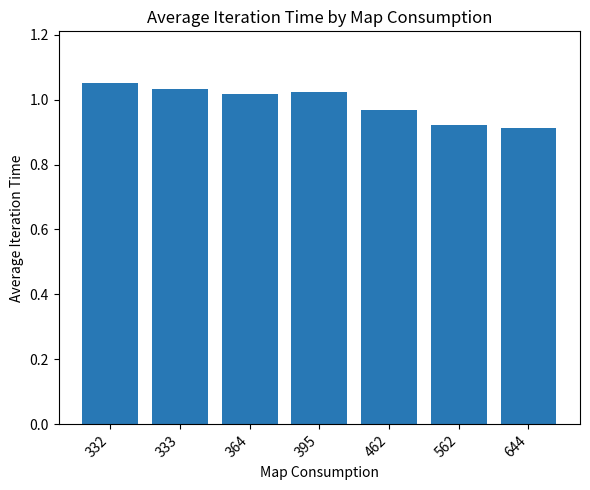

How many values are between 0 and 1?

3